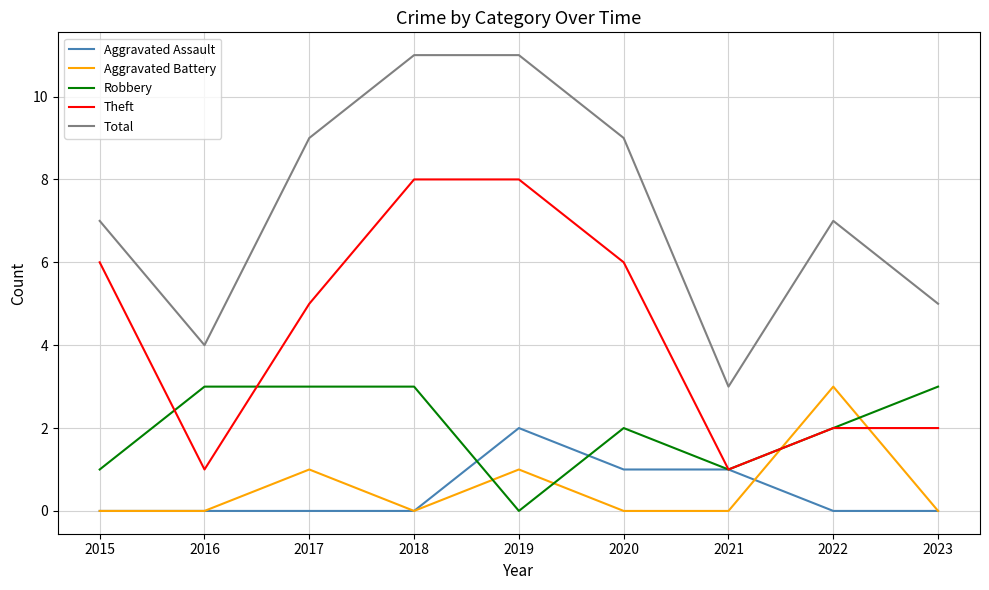

What is the difference between the highest and lowest values at 2023?

5